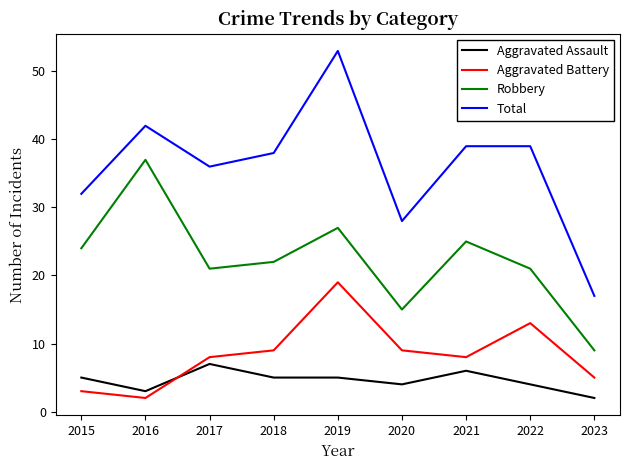

What is the average value of the Total series?

36